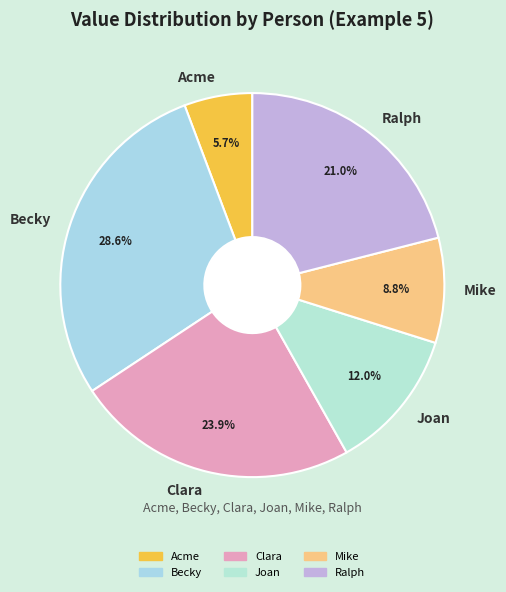

Count the number of slices in the pie.

6